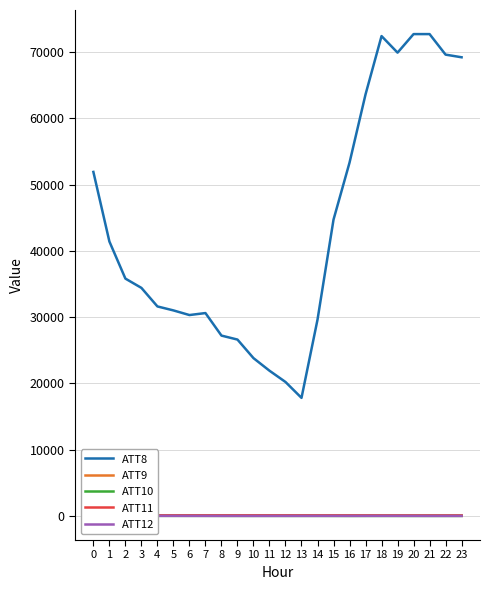

At which category does the chart reach its minimum across all series?

16